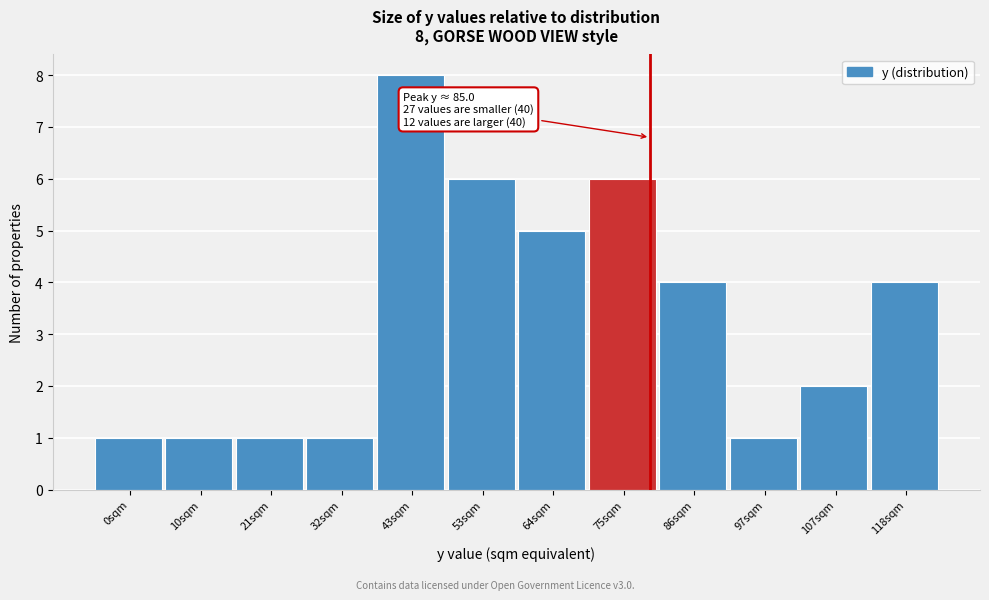

Reading left to right, what are all the values shown in this chart?

0sqm=1	10sqm=1	21sqm=1	32sqm=1	43sqm=8	53sqm=6	64sqm=5	75sqm=6	86sqm=4	97sqm=1	107sqm=2	118sqm=4